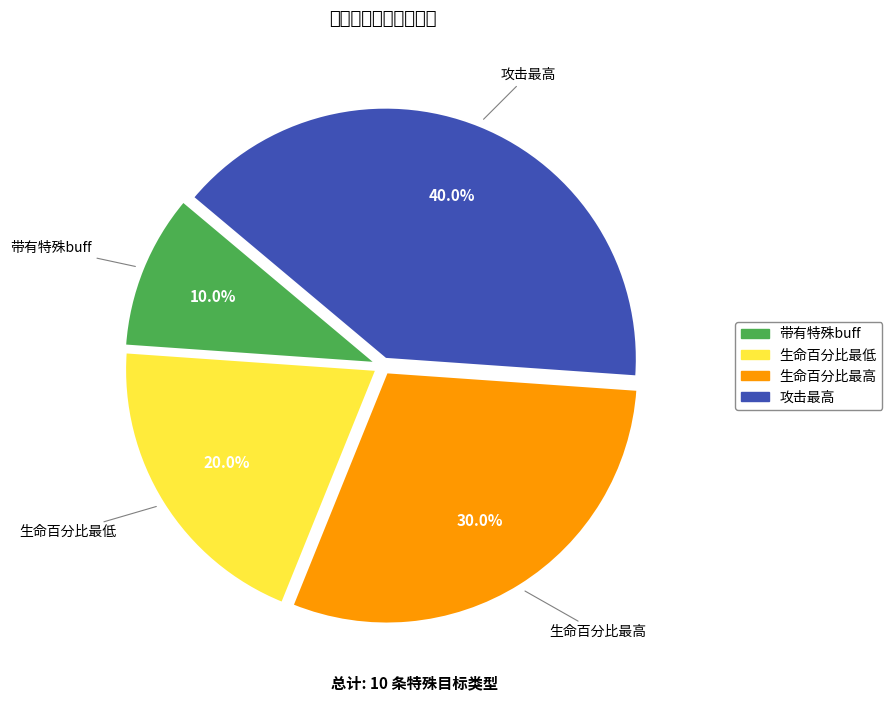

Count the number of slices in the pie.

4